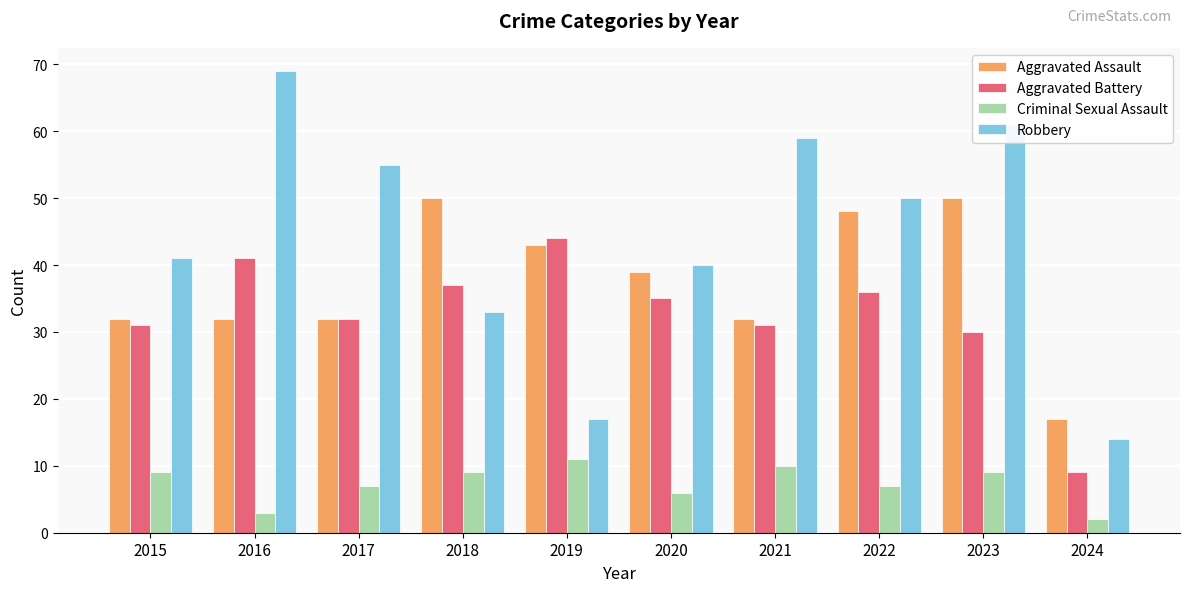

What is the value of the Criminal Sexual Assault bar at the 2nd from the left?

3